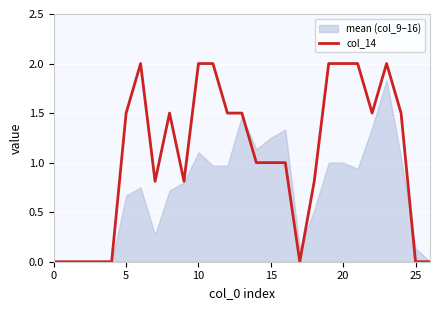

What is the maximum value for col_14?

2.0